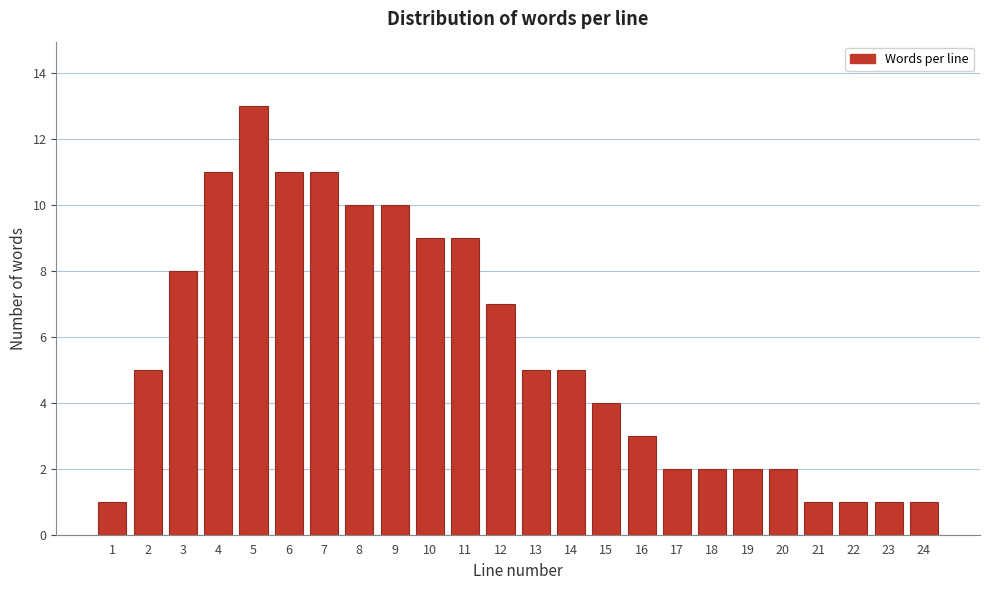

Reading left to right, transcribe all the data shown in this chart.

1=1	2=5	3=8	4=11	5=13	6=11	7=11	8=10	9=10	10=9	11=9	12=7	13=5	14=5	15=4	16=3	17=2	18=2	19=2	20=2	21=1	22=1	23=1	24=1